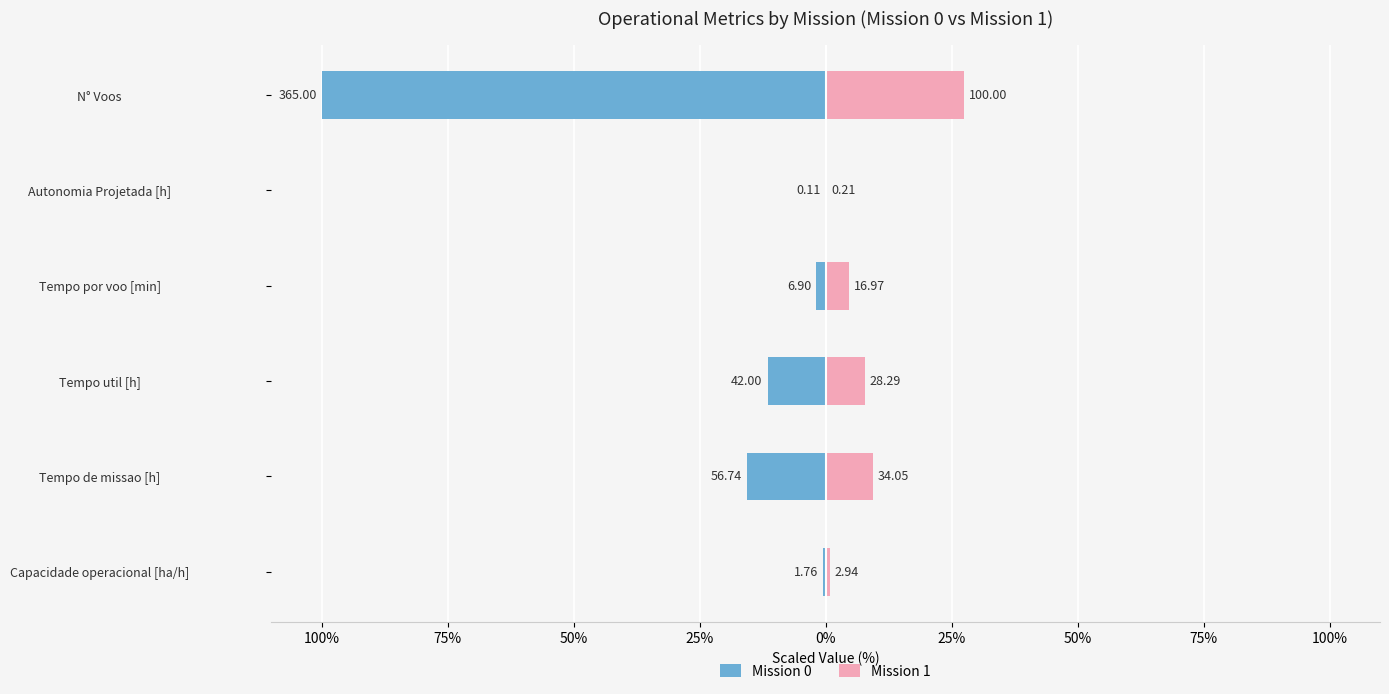

How many categories are shown in the chart?

6